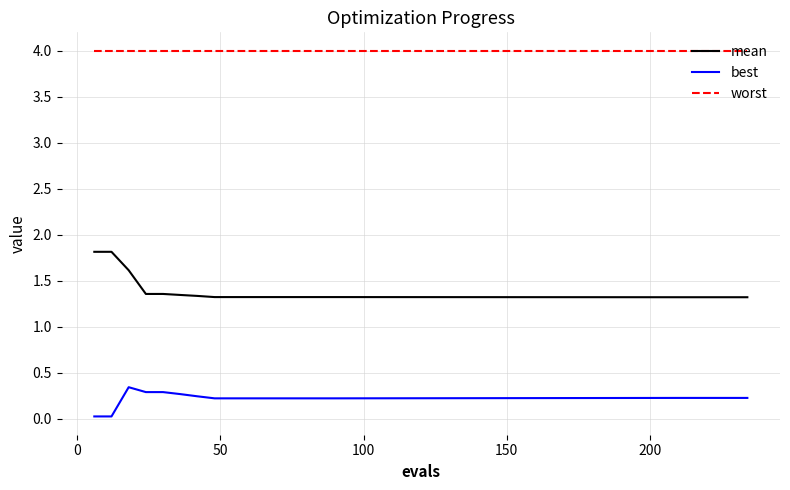

Which series has the largest total across all categories?

worst